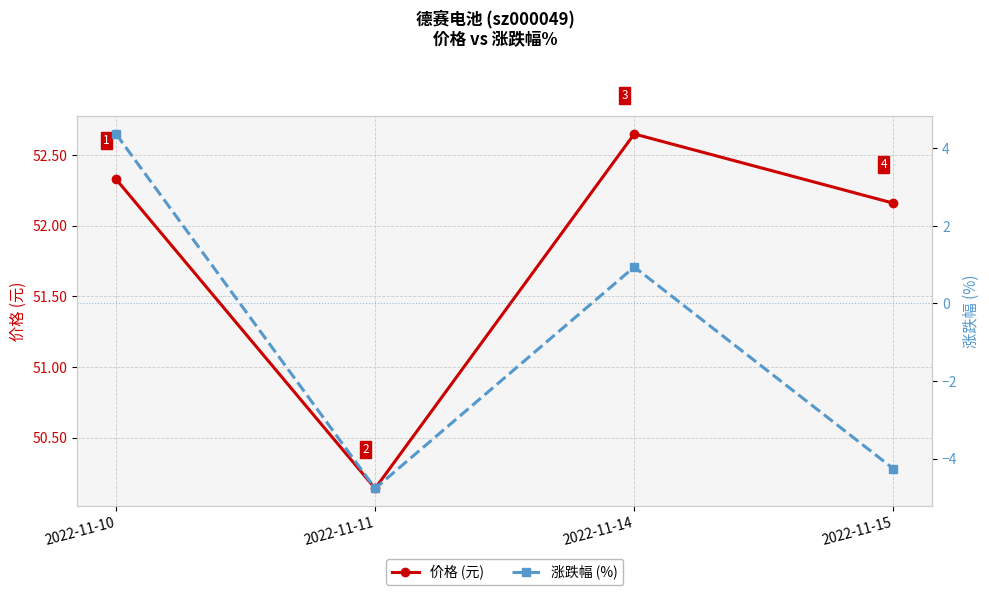

What value does the 价格 (元) series have at 2022-11-14?

52.6